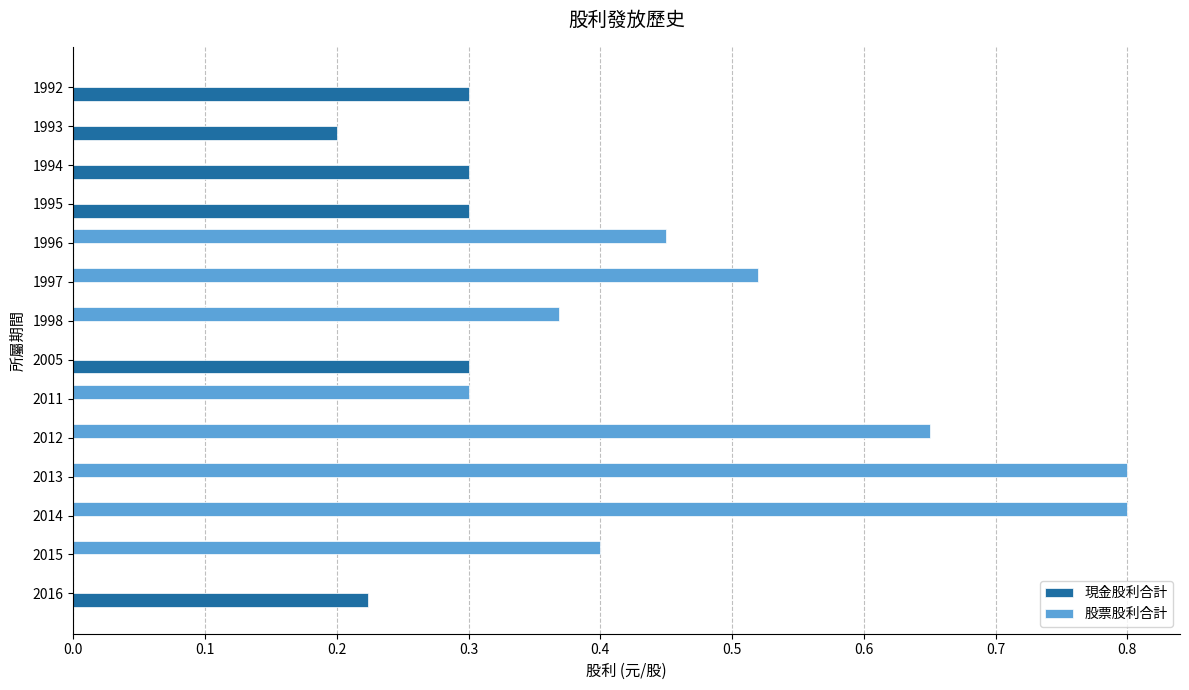

Count the 現金股利合計 values in the range 0 to 1.

14